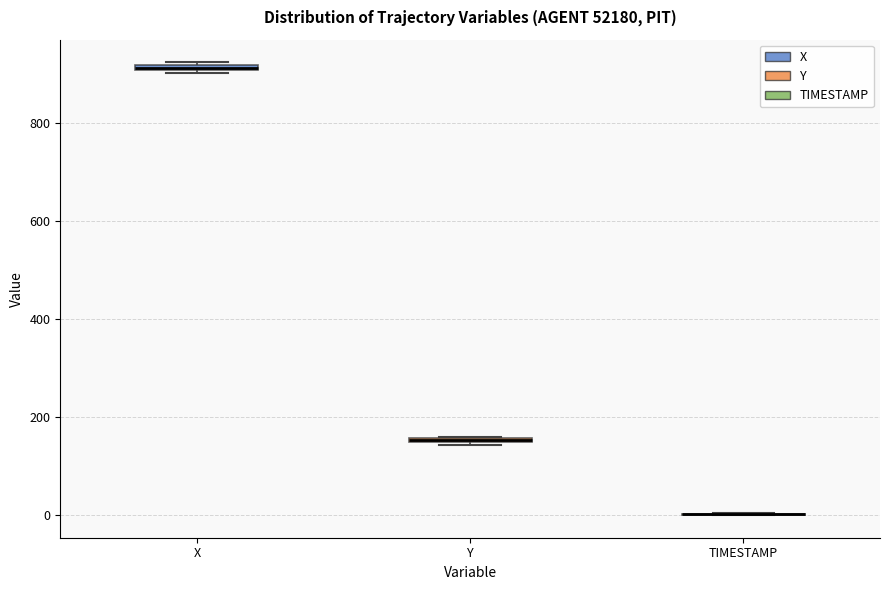

Where is the lower edge of the box for X on the y-axis? The values are not printed on the chart, so give them approximately, as read against the axis.

900